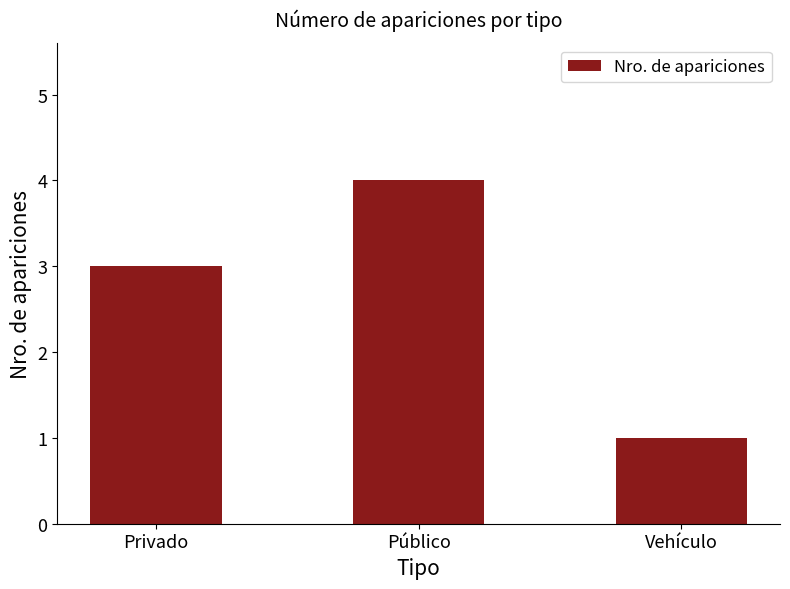

The chart shows a value of 1 at Vehículo. True or false?

True